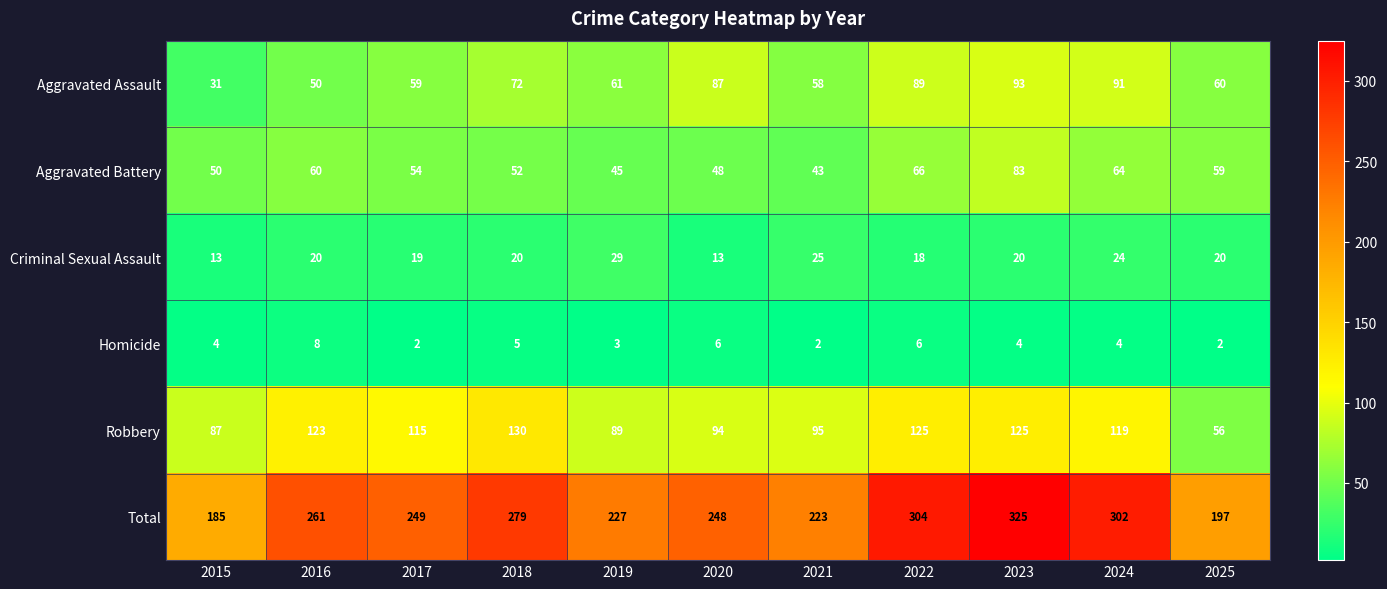

Read the Criminal Sexual Assault value at 2025, to the nearest 5.

20